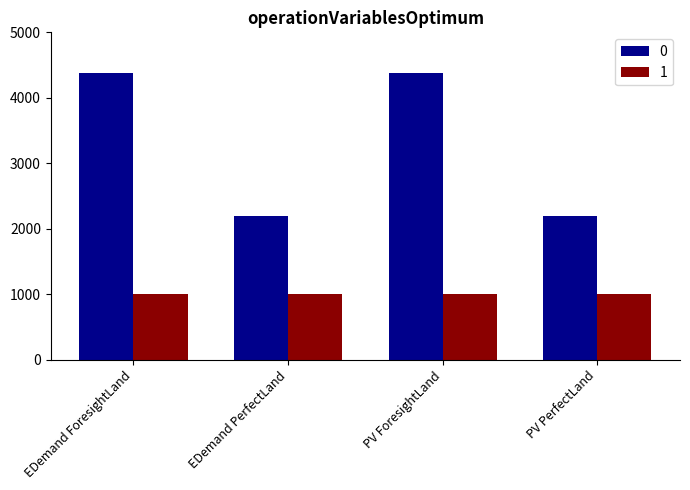

Rank the series by their maximum value, from highest to lowest.

0, 1